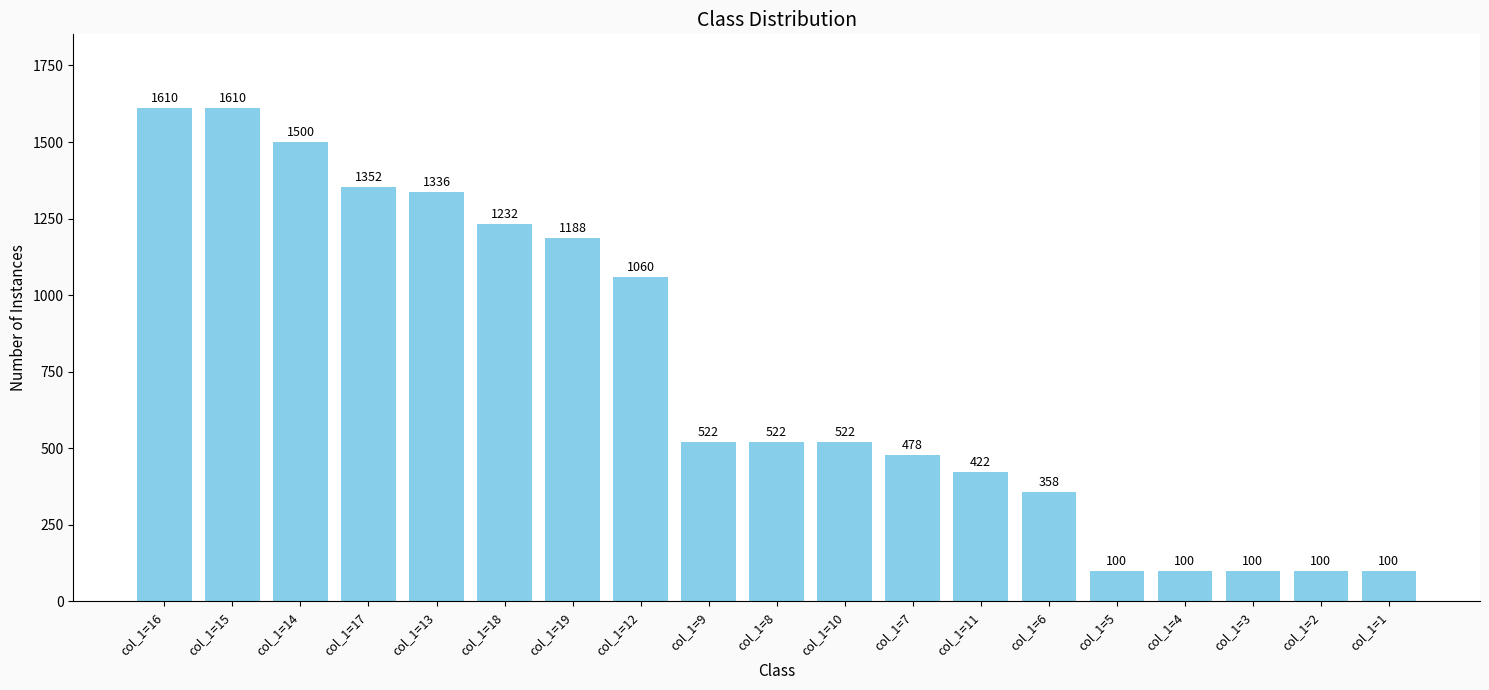

Count the number of categories in the chart.

19